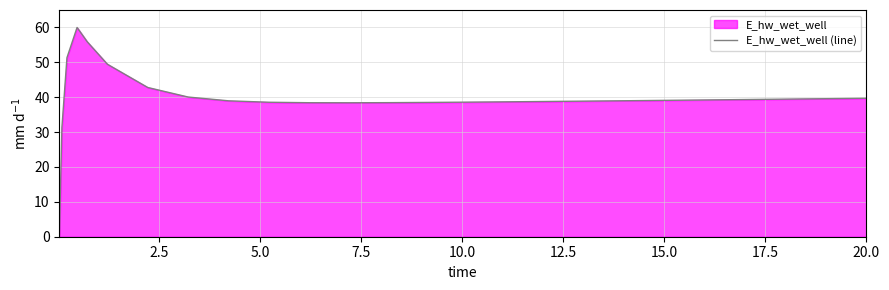

Reading left to right, list all the values displayed in this chart.

0.0	31.3	51.3	60.0	55.9	49.5	42.8	40.0	39.0	38.6	38.4	38.4	38.4	38.5	38.6	38.6	38.7	38.8	38.9	39.1	39.2	39.3	39.4	39.5	39.6	39.7